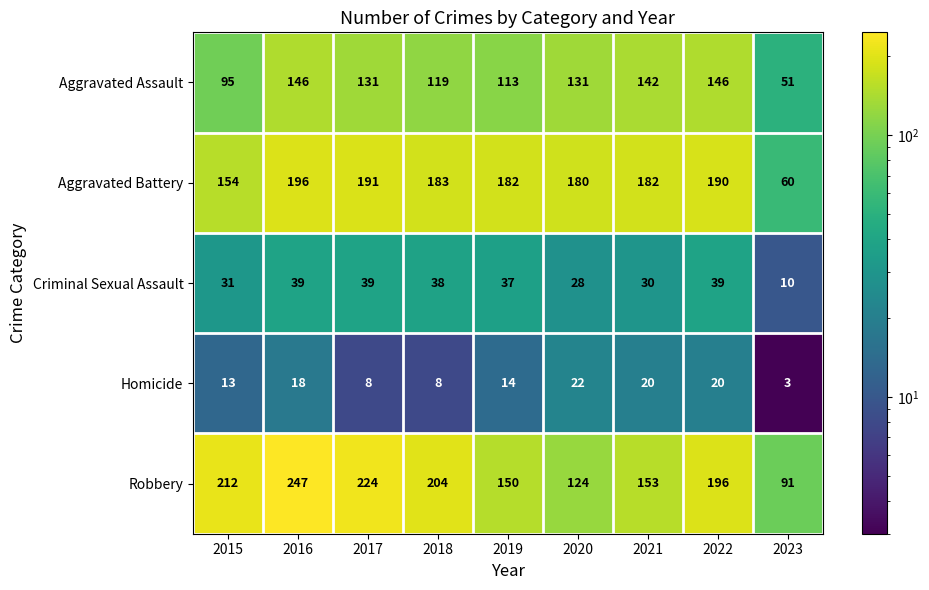

The value of Aggravated Battery at 2015 is 87. True or false?

False